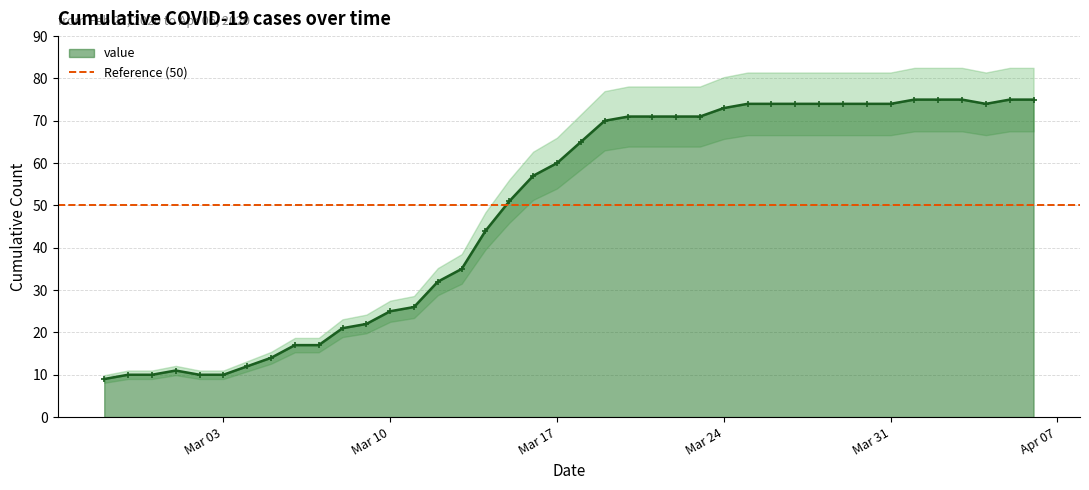

Reading left to right, what are all the values shown in this chart?

9	10	10	11	10	10	12	14	17	17	21	22	25	26	32	35	44	51	57	60	65	70	71	71	71	71	73	74	74	74	74	74	74	74	75	75	75	74	75	75